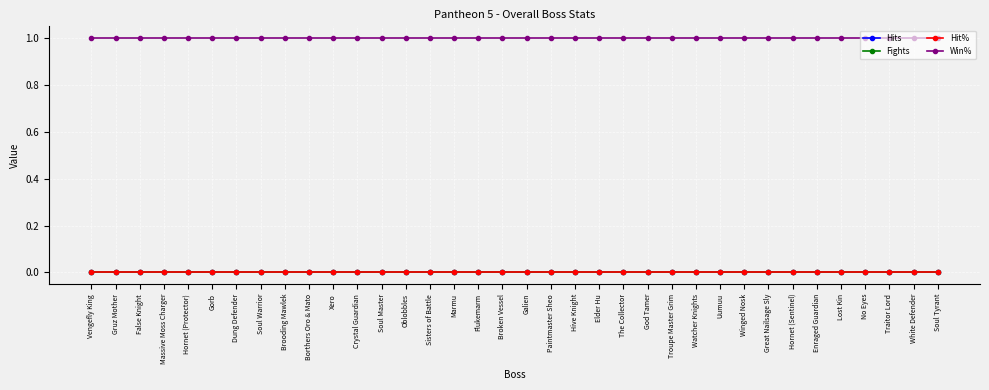

Is this an area chart (filled region under the line)?

No